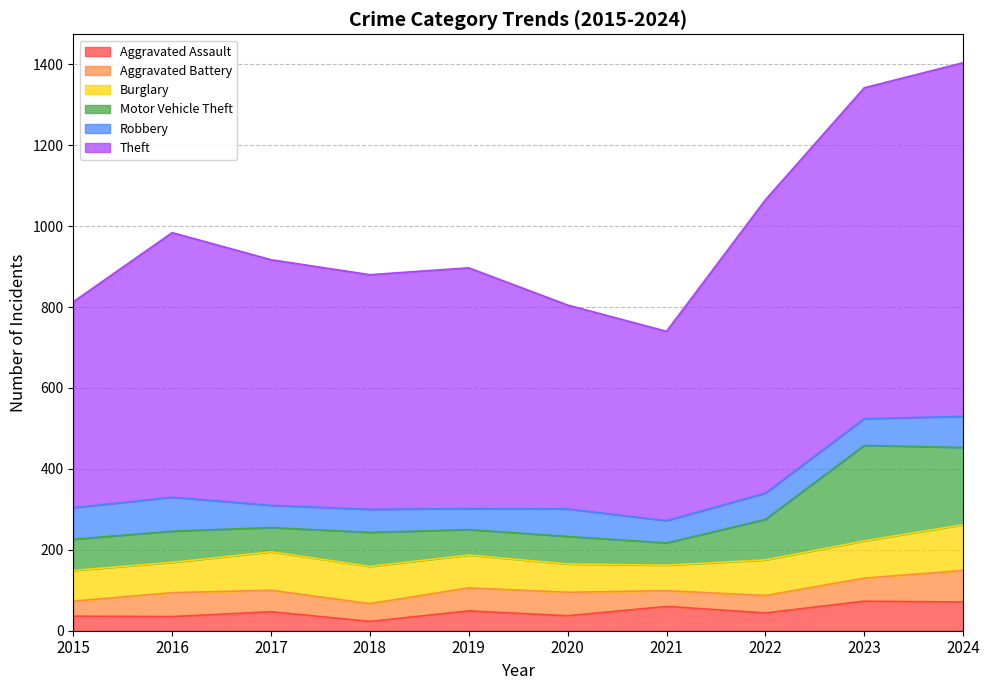

Reading left to right, transcribe all the data shown in this chart.

Aggravated Assault: 36	35	47	23	49	37	60	44	73	71
Aggravated Battery: 37	59	53	44	57	58	39	43	57	78
Burglary: 76	75	95	92	81	70	63	88	92	113
Motor Vehicle Theft: 77	77	60	84	63	68	55	100	236	191
Robbery: 78	84	55	57	52	68	55	65	66	77
Theft: 509	654	607	580	595	504	468	725	818	874